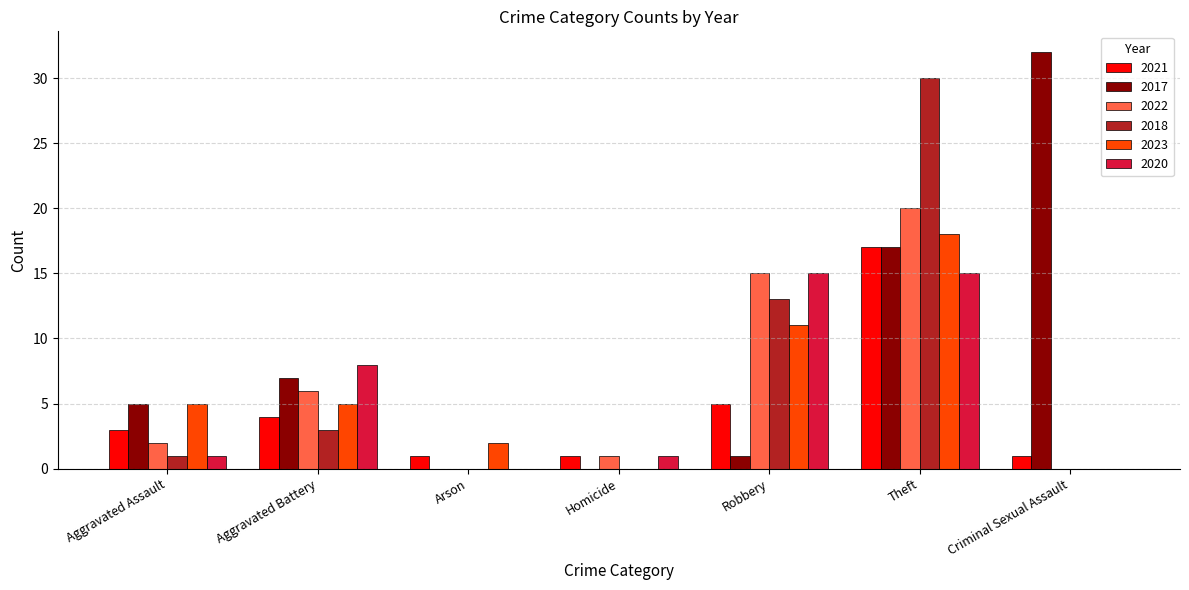

Which series has the largest total across all categories?

2017